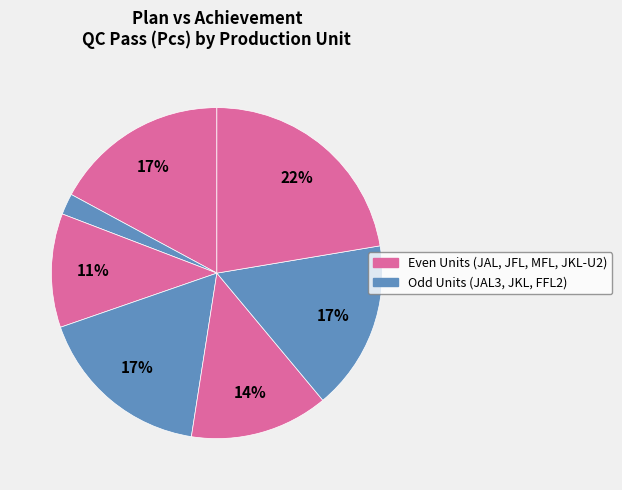

How many segments does this pie chart have?

7